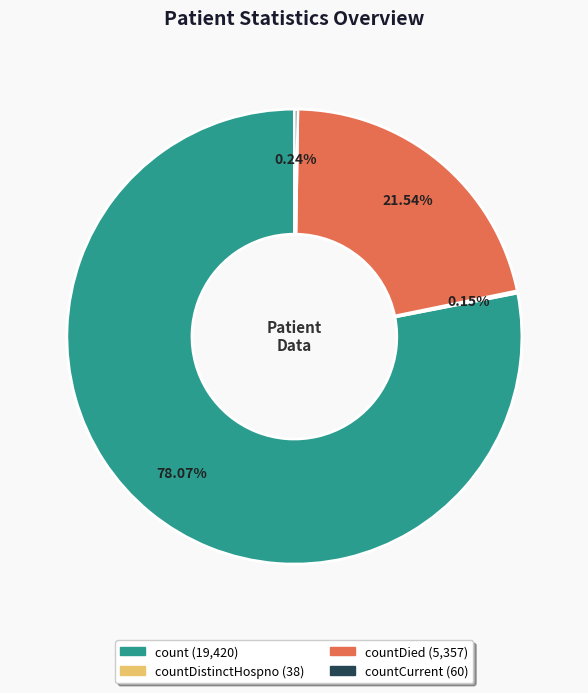

Does any single category account for the majority?

Yes